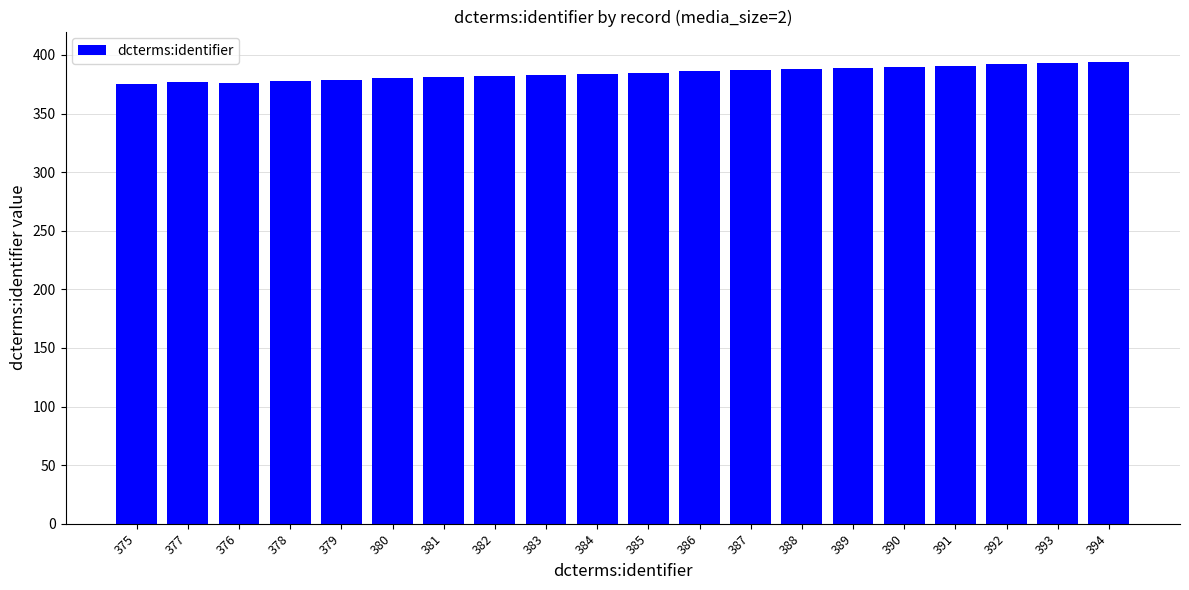

What position from the right is 376?

18